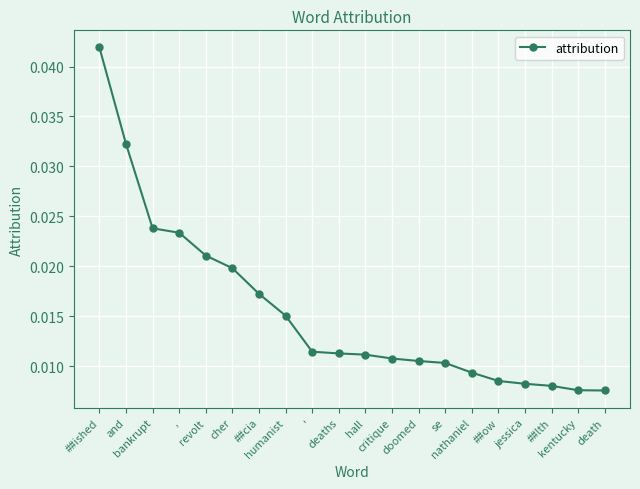

Count the values in the range 0 to 1.

20